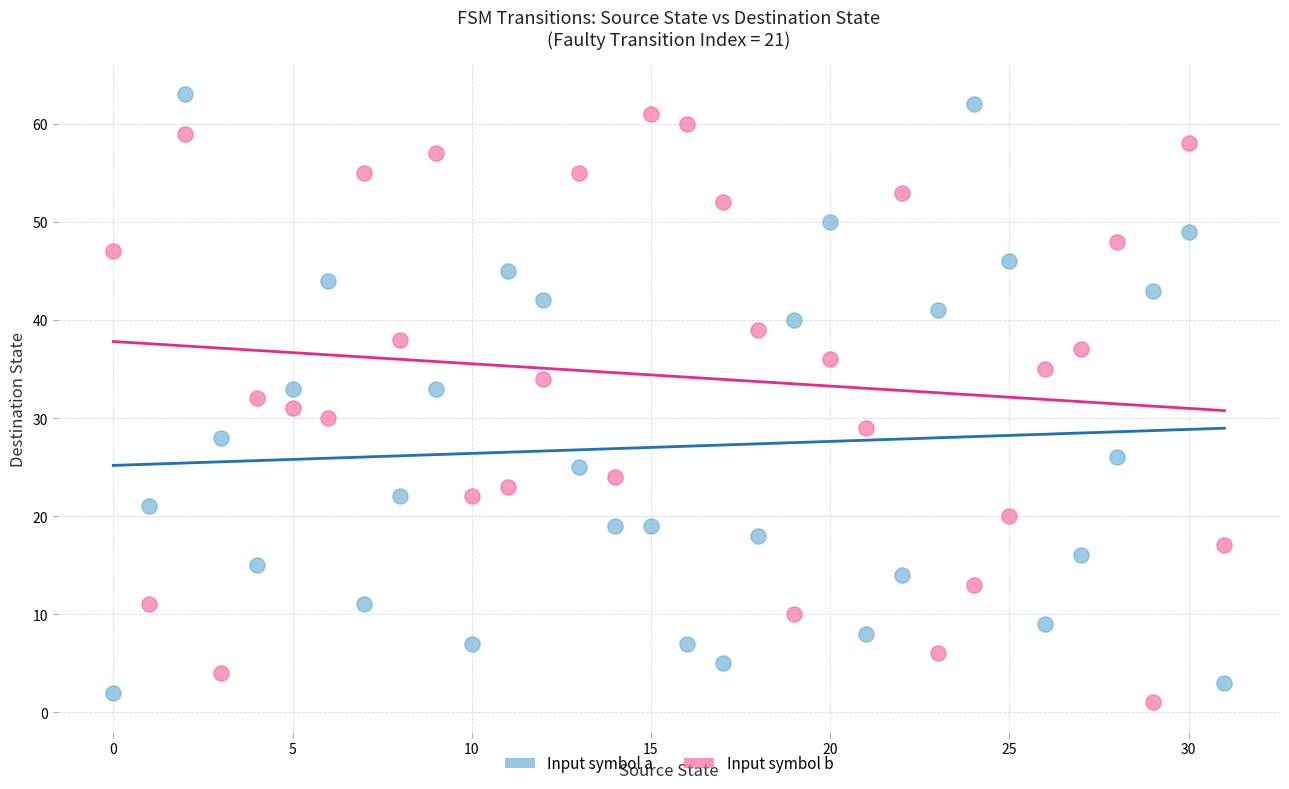

Which series reaches the maximum Y coordinate?

Input symbol a